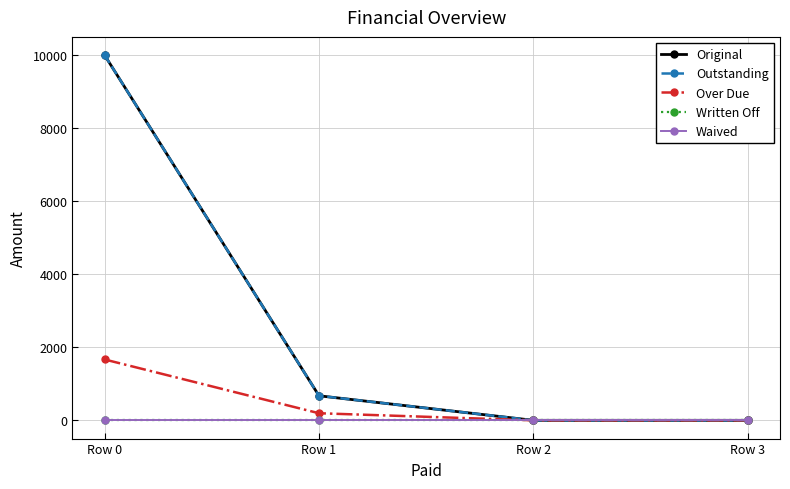

How many lines are shown in the chart?

5